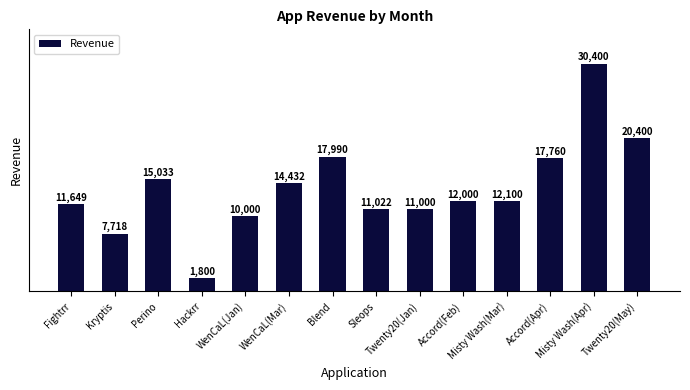

Rank the categories by value from highest to lowest.

Misty Wash(Apr), Twenty20(May), Blend, Accord(Apr), Perino, WenCaL(Mar), Misty Wash(Mar), Accord(Feb), Fightrr, Sleops, Twenty20(Jan), WenCaL(Jan), Kryptis, Hackrr